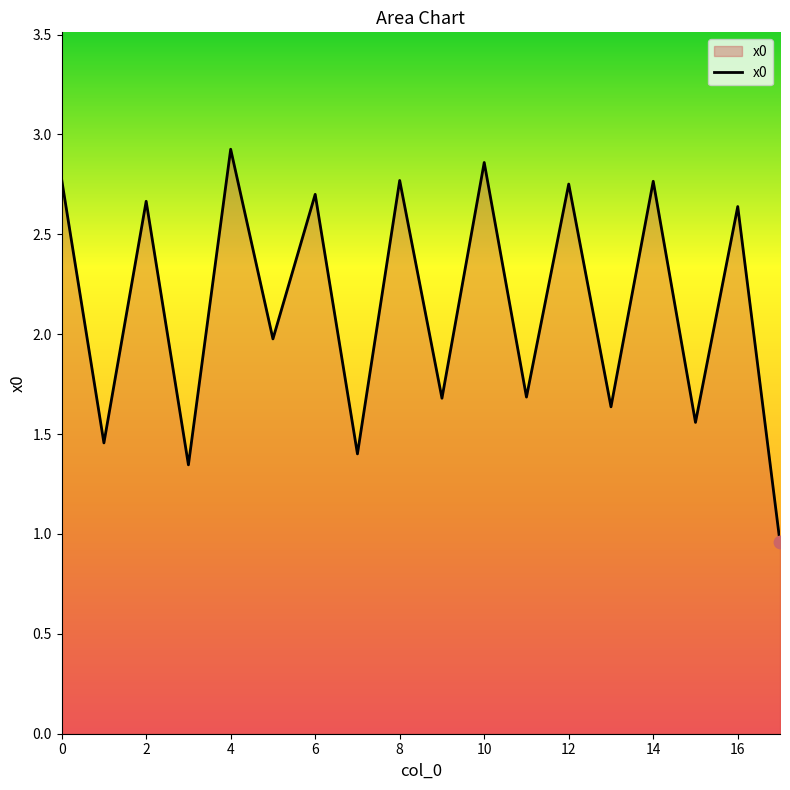

What is the difference between the maximum and minimum values?

2.0